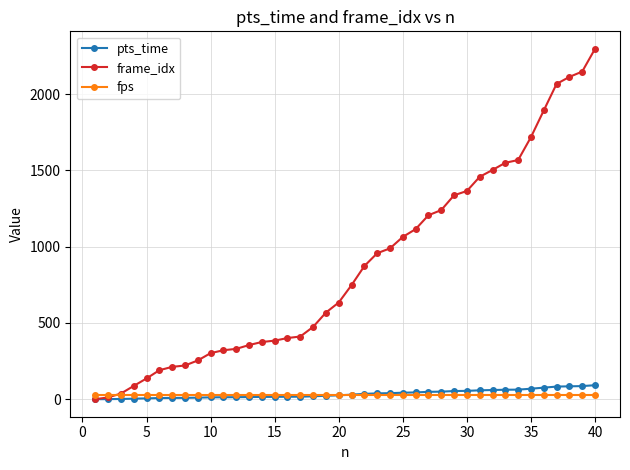

True or false: fps and pts_time cross at least once.

True